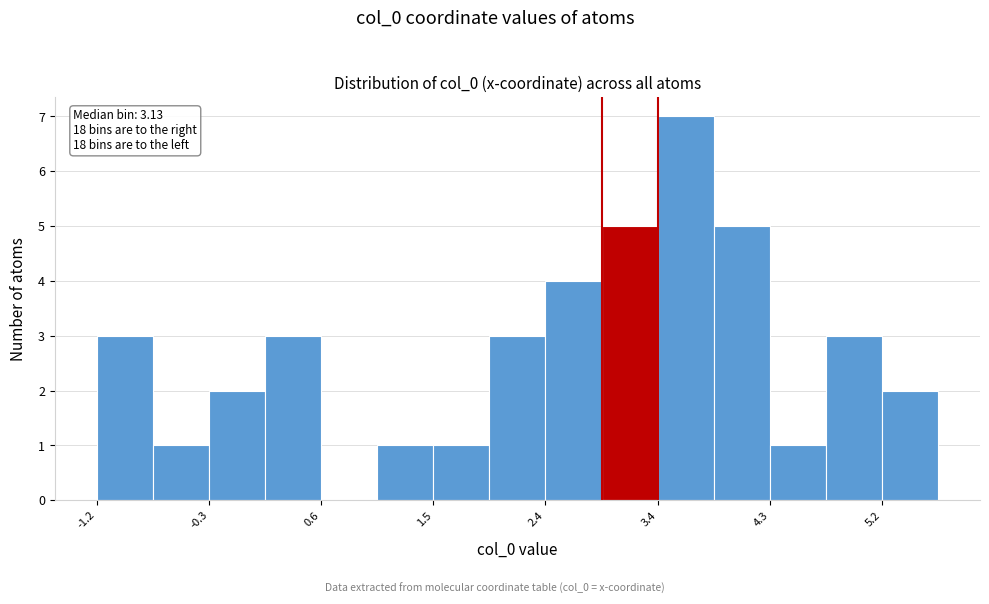

Which range on the x-axis has the tallest bar?

3.4 to 3.8